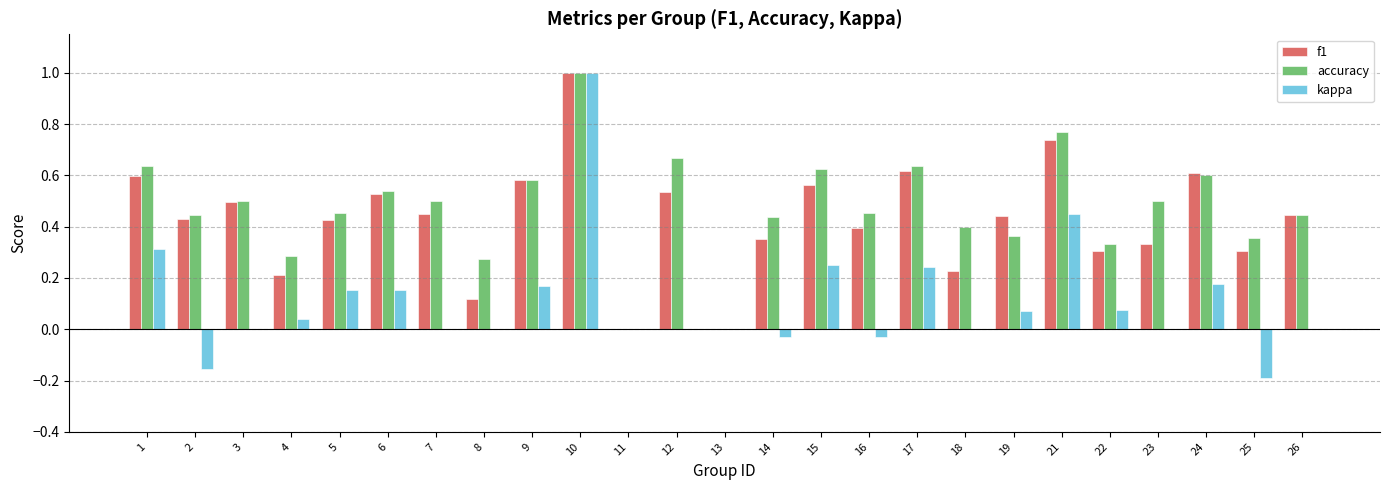

What is the sum of all f1 values?

10.7